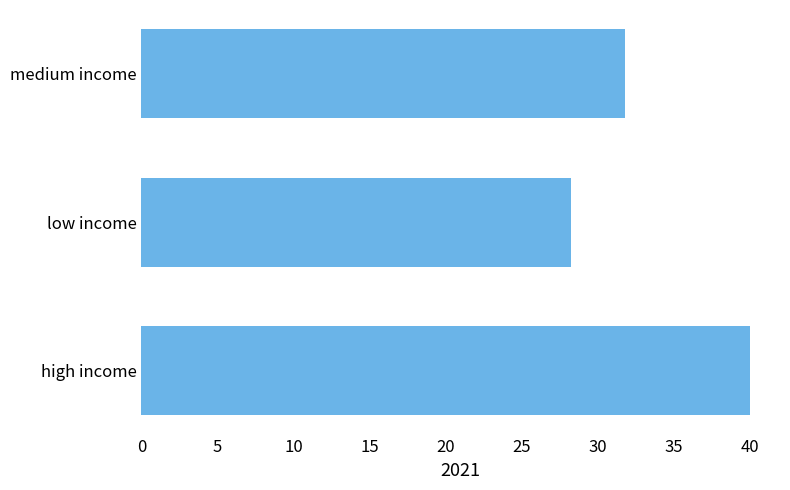

What is the difference between the maximum and minimum values?

11.7